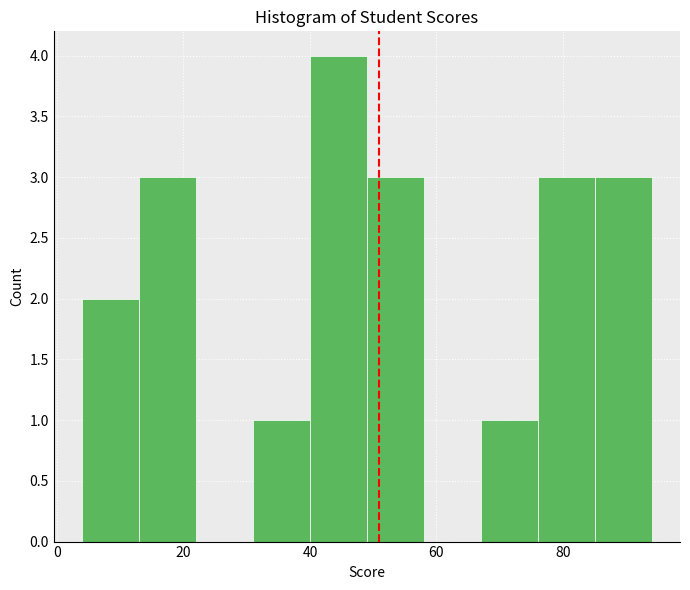

Over which range of the x-axis is the bar tallest?

40 to 49